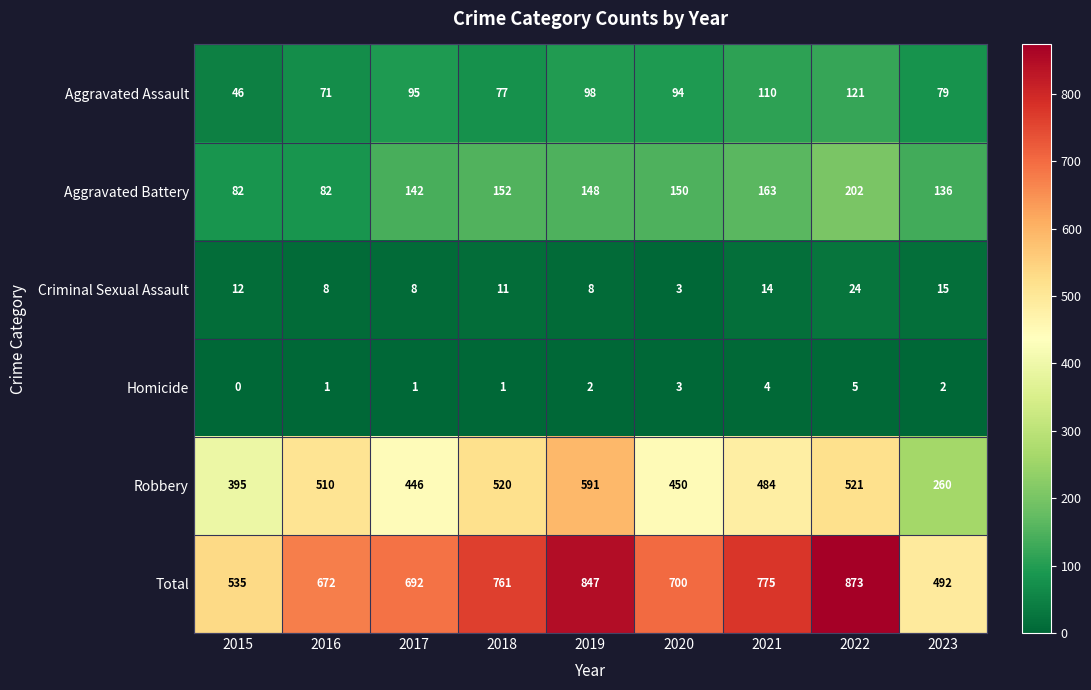

What is the average value of the Robbery series?

464